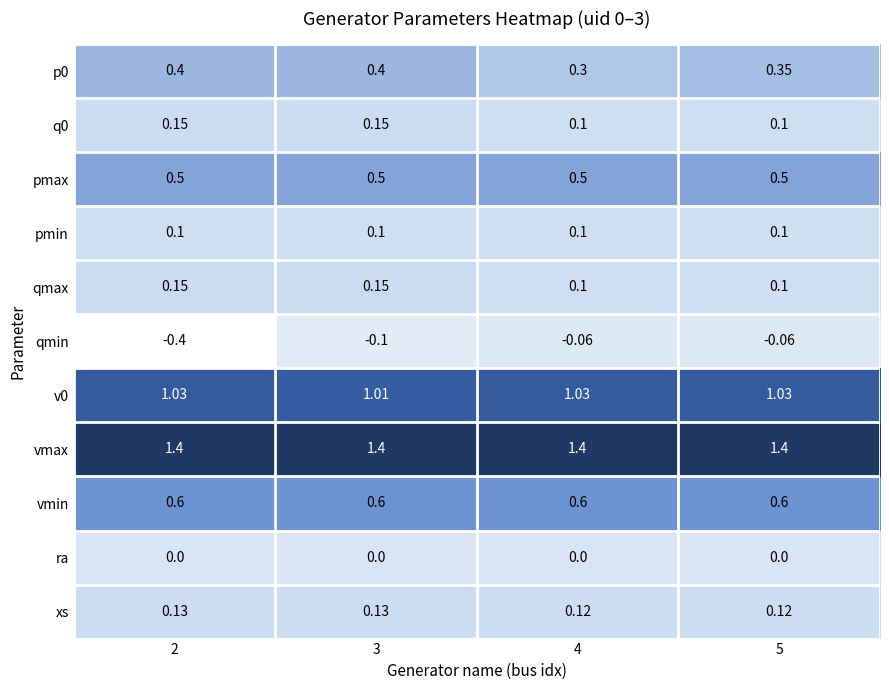

Which series has the largest range (max minus min)?

qmin